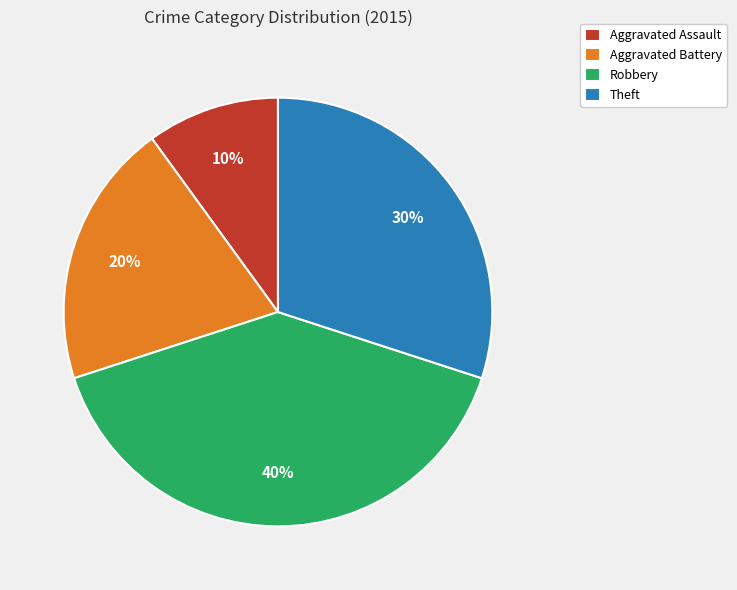

Which slice is the largest?

Robbery